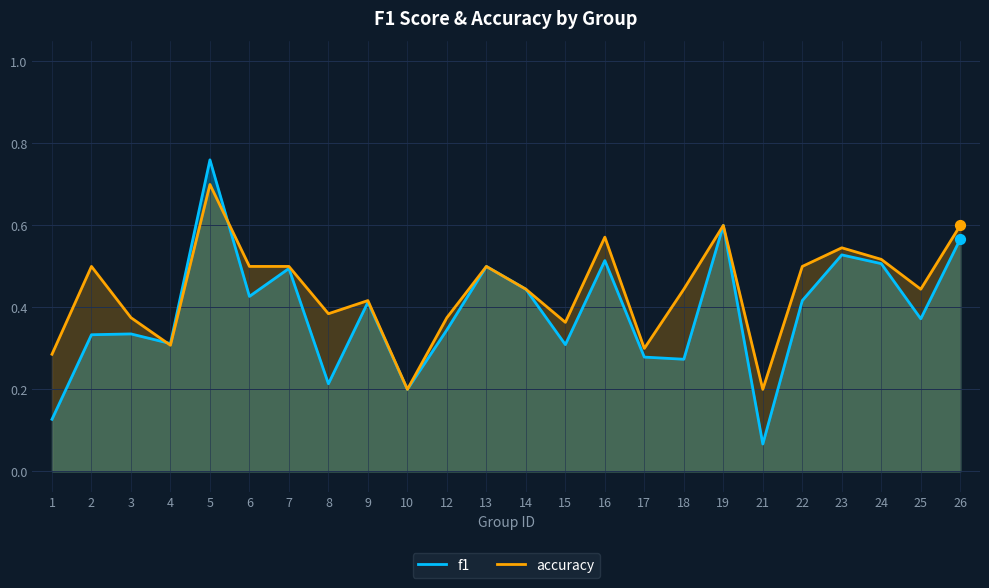

Is the value of accuracy at 5 greater than the value of f1 at 12?

Yes